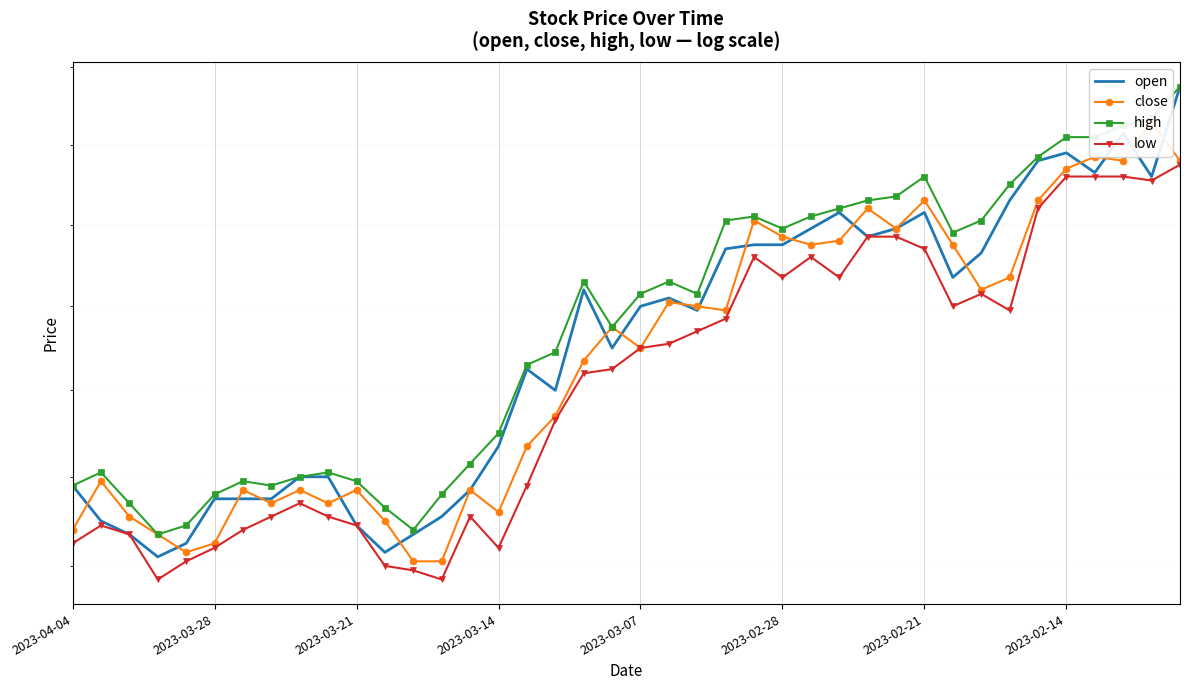

The close series shows 4.1 at 9. True or false?

False